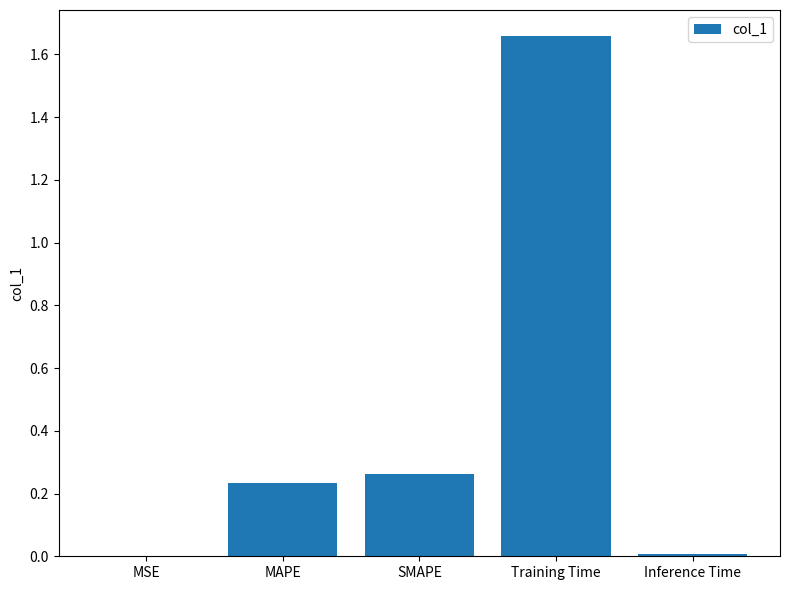

Between Training Time and MAPE, which is larger?

Training Time